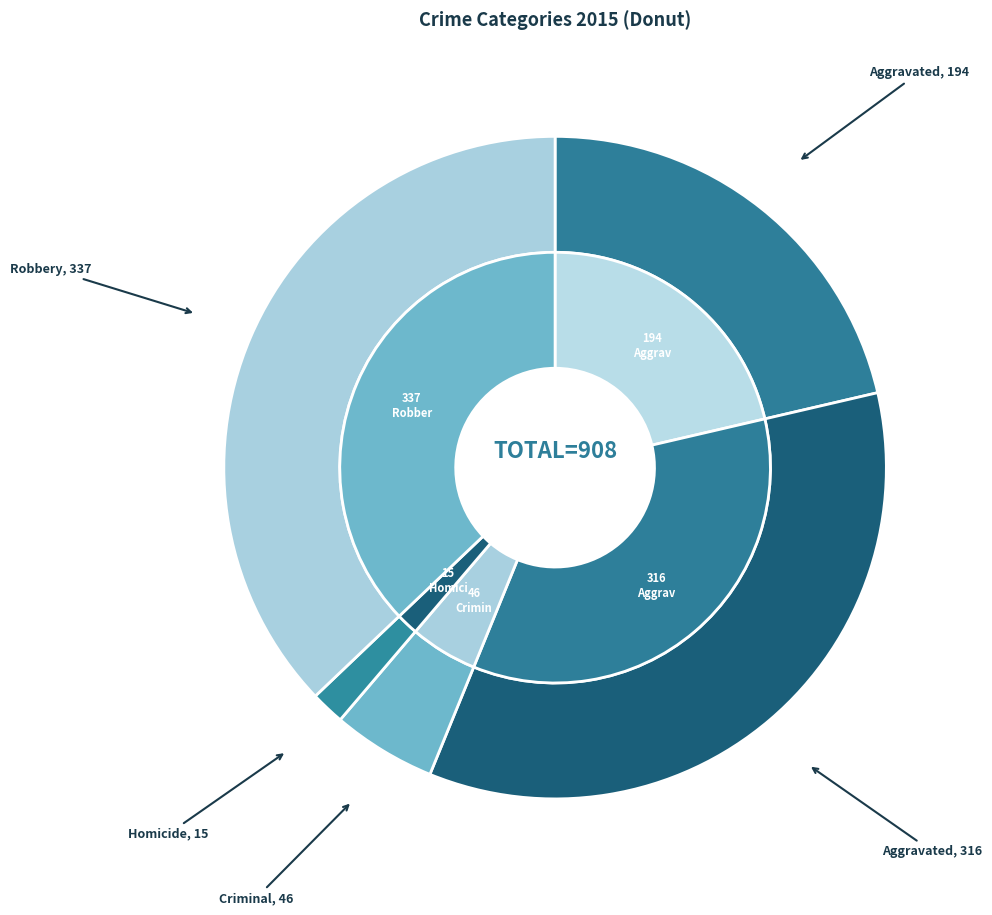

Is there any slice that represents more than half of the pie?

No